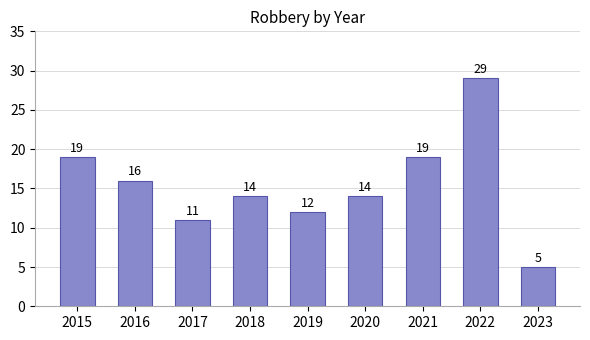

At which label is the value closest to 17?

2016